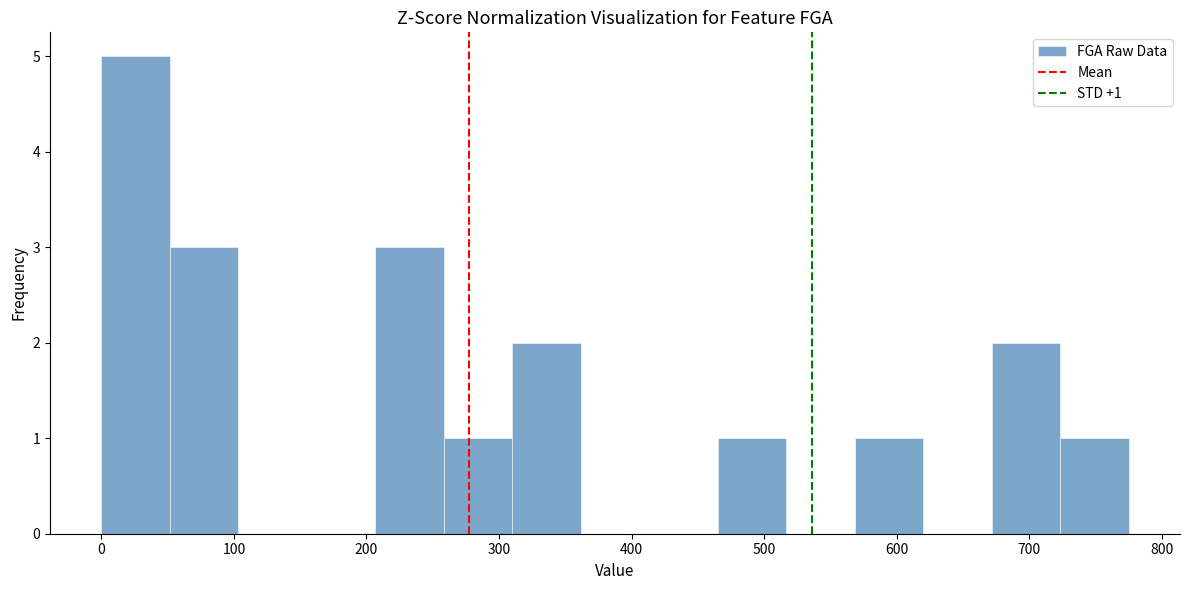

Which range on the x-axis has the tallest bar?

0 to 50